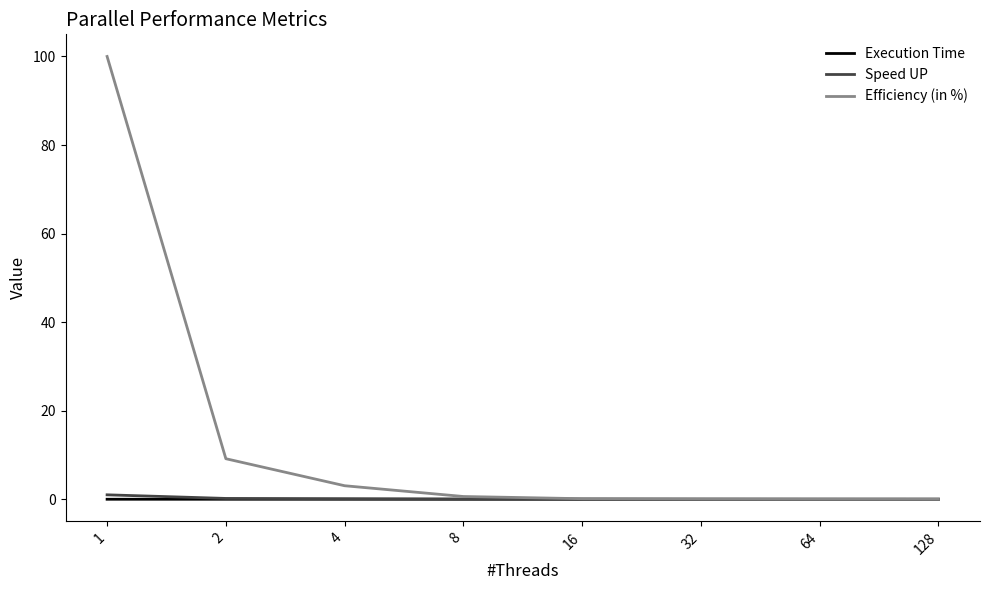

What is the maximum value for Efficiency (in %)?

100.0